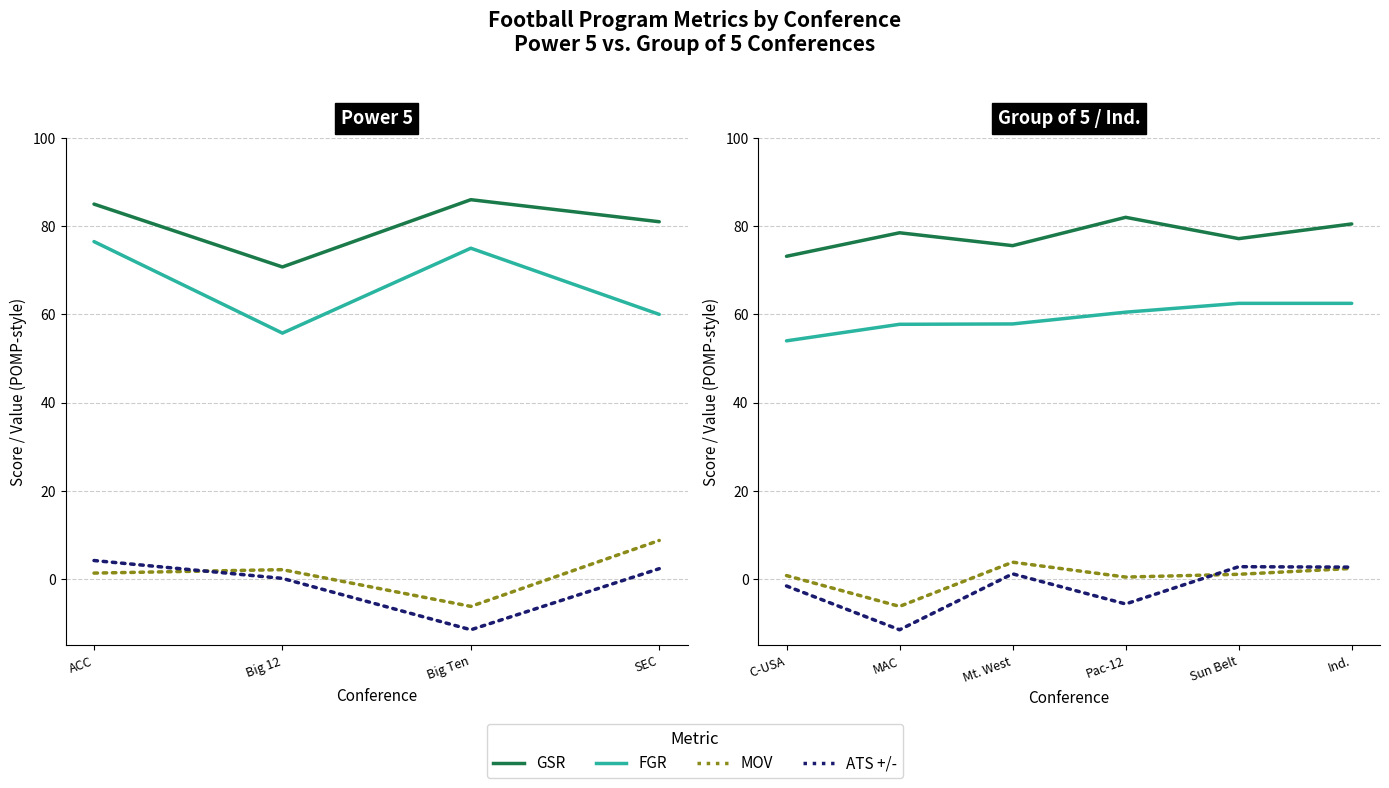

Which series has the largest range (max minus min)?

ATS +/-